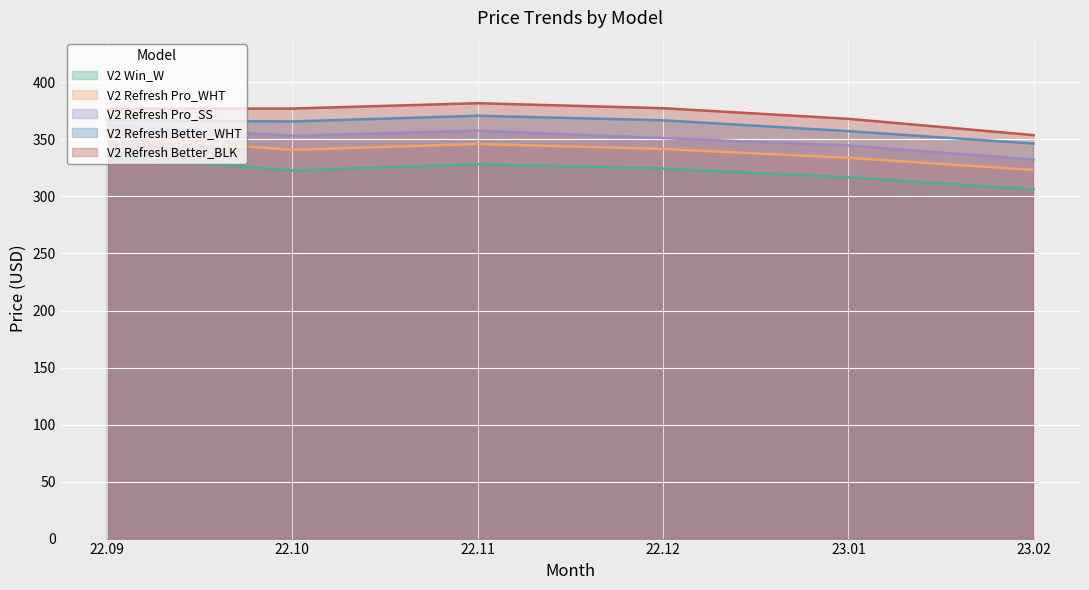

Reading right to left, what are all the values shown in this chart?

V2 Win_W: 306.2	316.8	324.5	328.3	322.7	335.3
V2 Refresh Pro_WHT: 323.3	333.9	341.7	346.0	340.9	352.6
V2 Refresh Pro_SS: 332.4	344.7	351.2	357.7	353.2	362.9
V2 Refresh Better_WHT: 346.4	357.3	366.8	370.8	365.8	366.7
V2 Refresh Better_BLK: 353.8	368.1	377.4	381.8	377.1	377.0